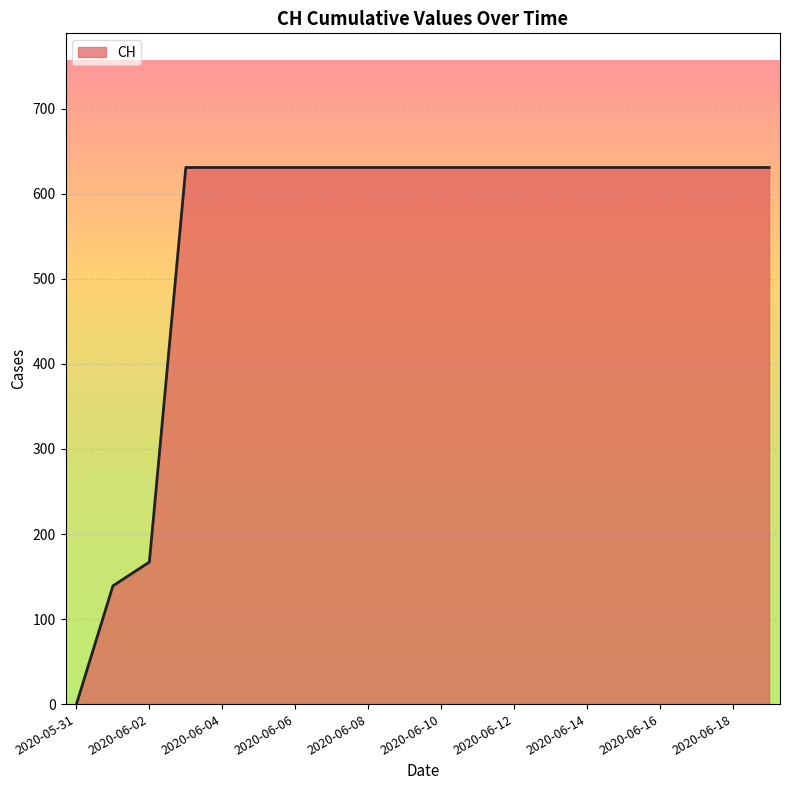

What is the maximum value shown in the chart?

631